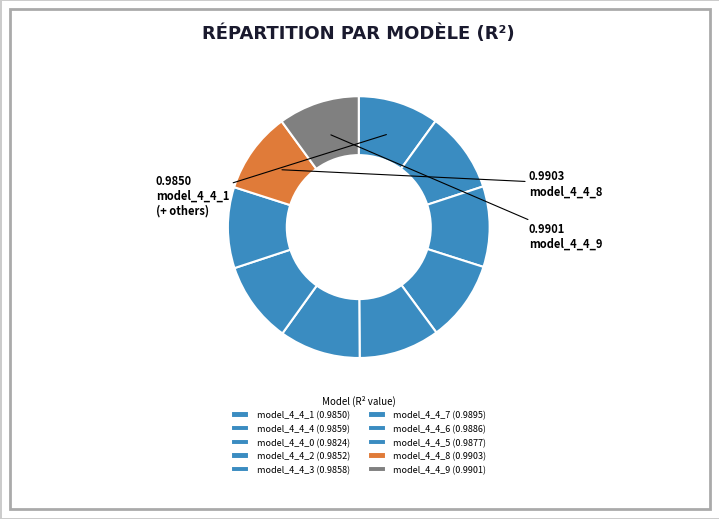

To the nearest percent, what is the combined percentage of model_4_4_8 and model_4_4_7?

20%